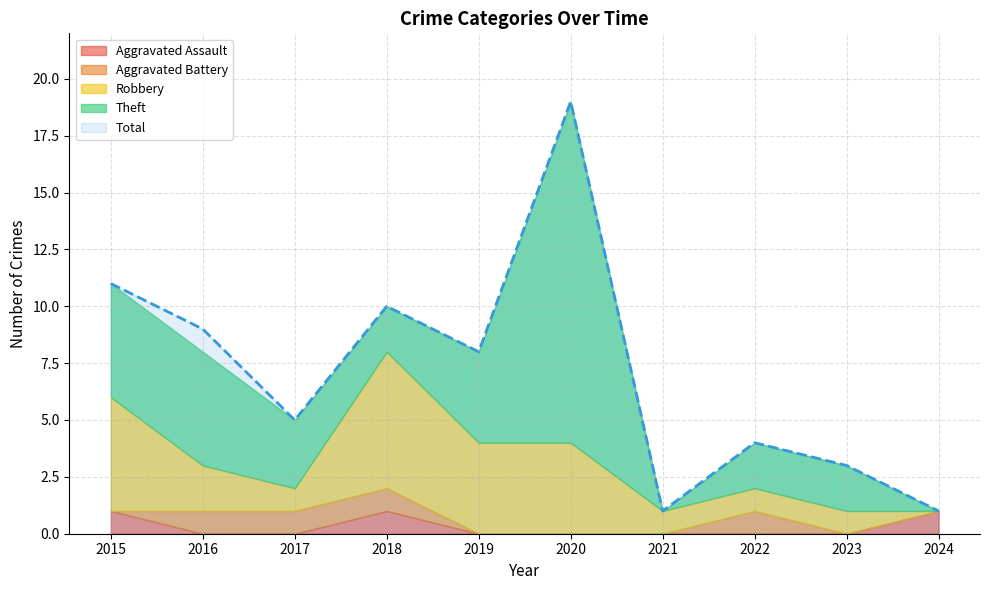

How many lines are shown in the chart?

5